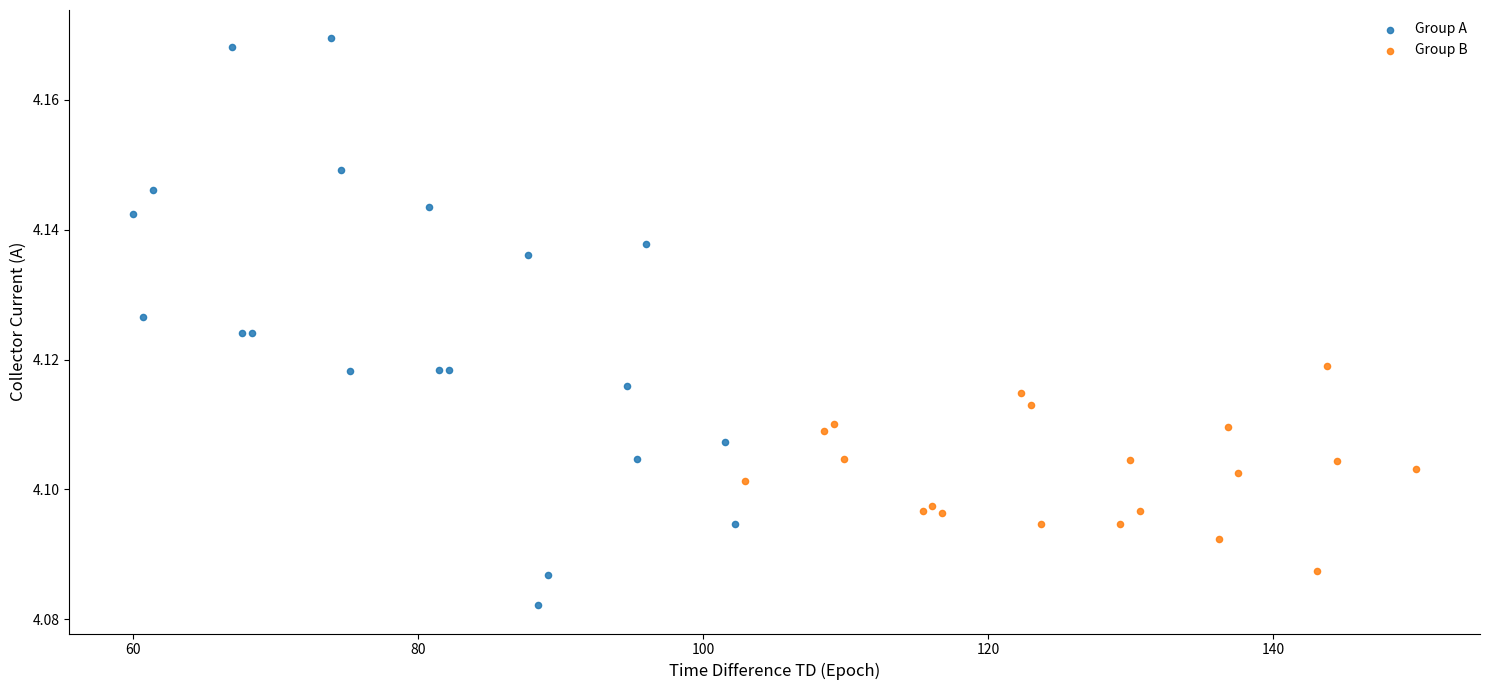

Which series reaches the maximum Y coordinate?

Group A